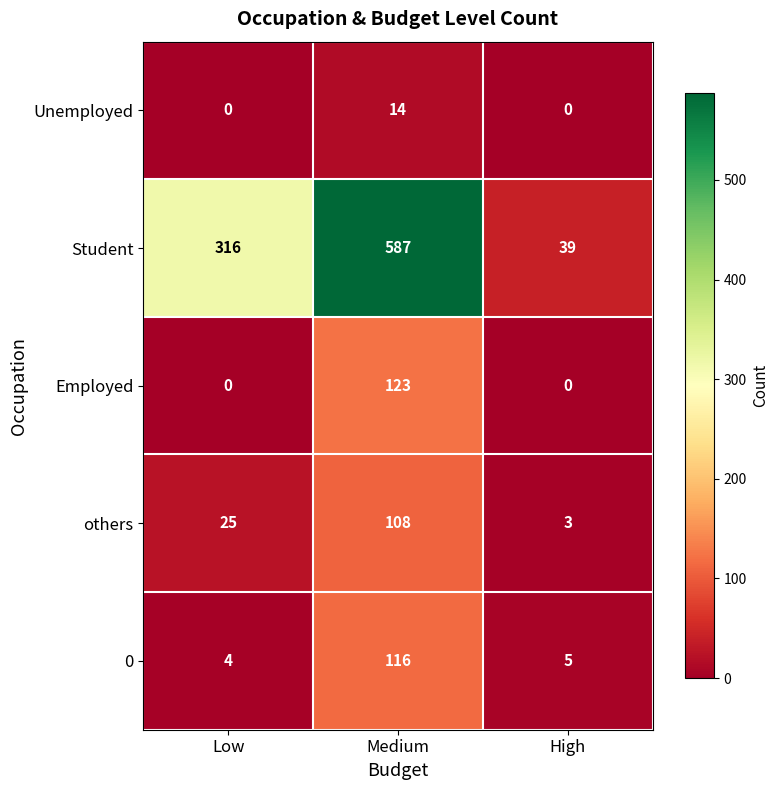

Which category has the highest value across all series?

Medium